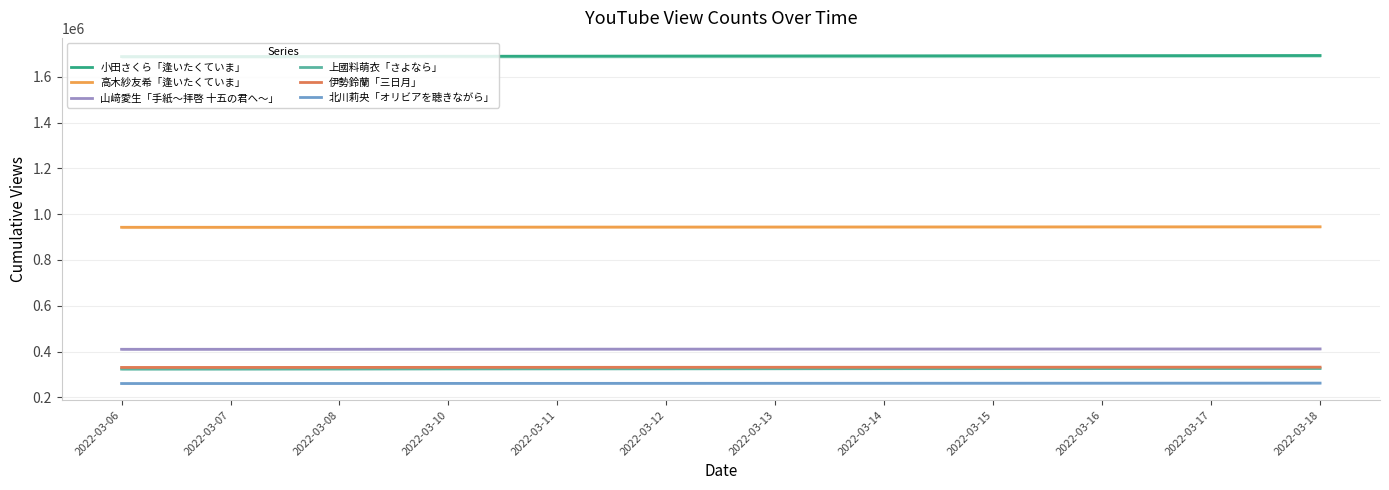

What is the value of the 伊勢鈴蘭「三日月」 point at the 11th from the left?

331913